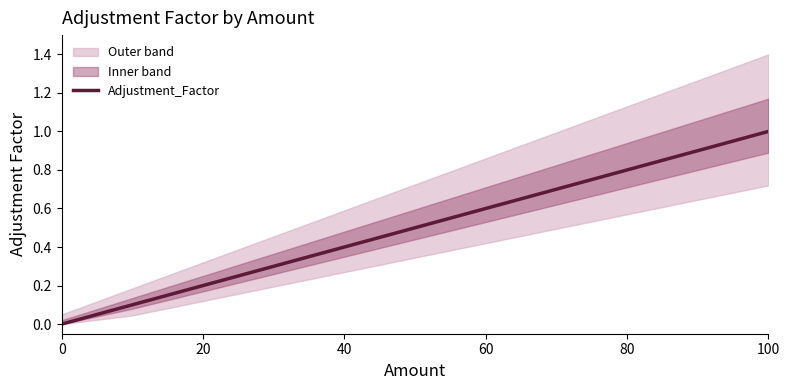

Reading left to right, transcribe all the data shown in this chart.

0.0	0.1	0.2	0.3	0.4	0.5	0.6	0.7	0.8	0.9	1.0